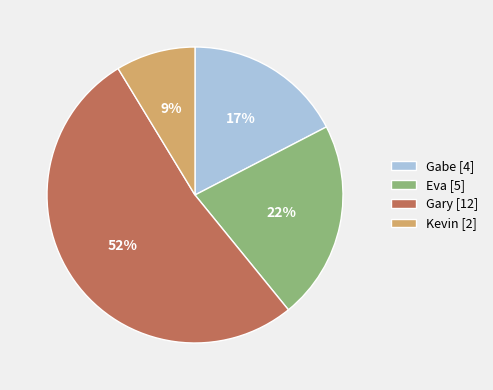

To the nearest percent, what is the difference between the largest and smallest slice percentages?

43%